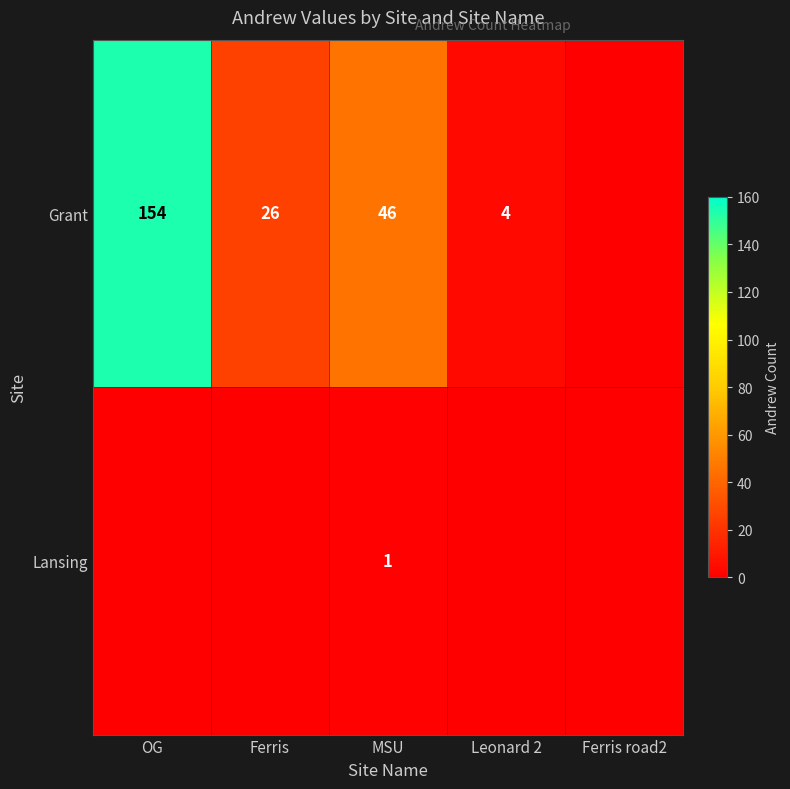

What is the total value across all series at MSU?

47